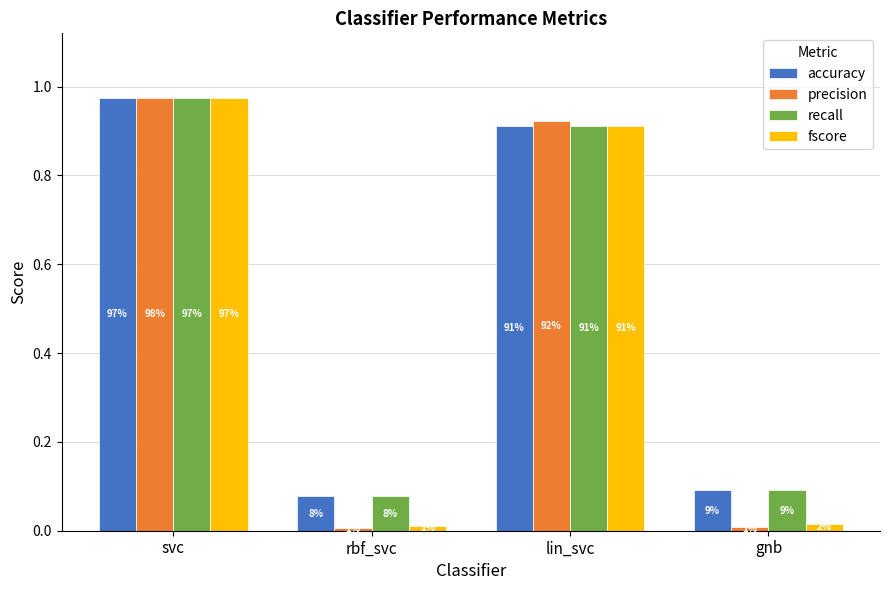

Does the chart contain stacked bars?

No